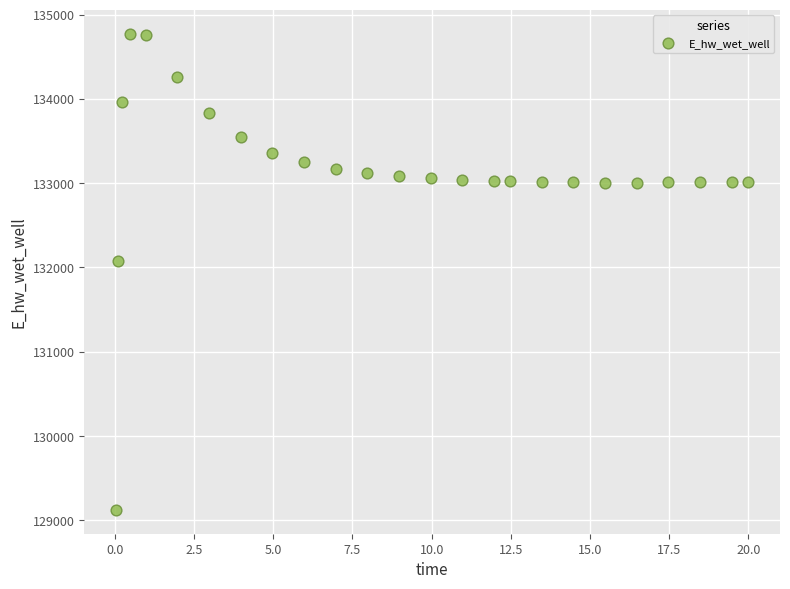

What Y value in the scatter plot is closest to 131948?

132072.0